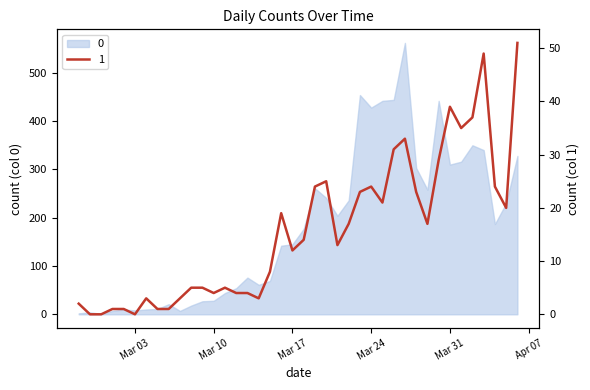

The chart shows a value of 1 at 2020-03-01. True or false?

False